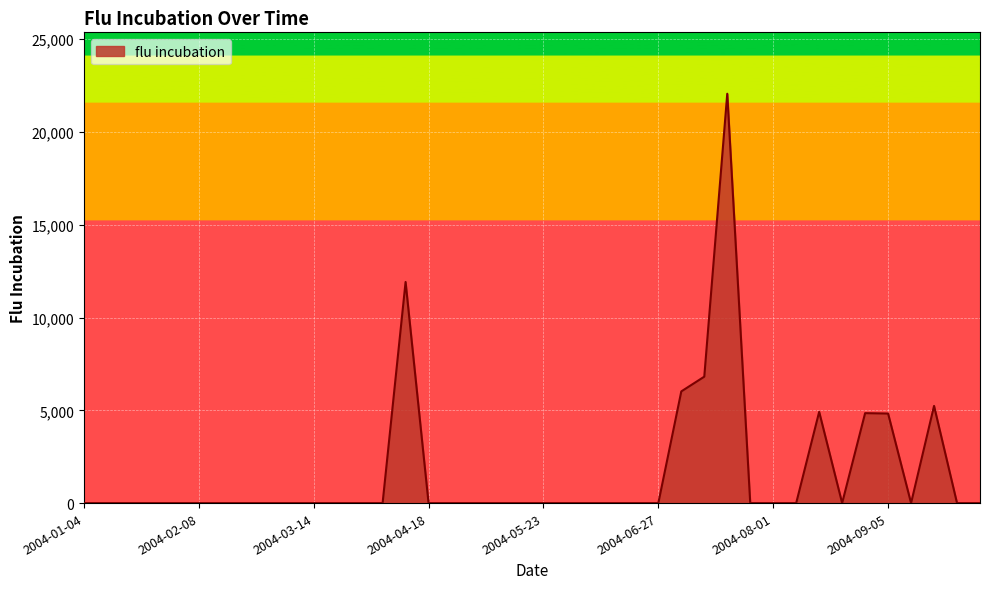

What is the difference between the maximum and minimum values?

22063.5